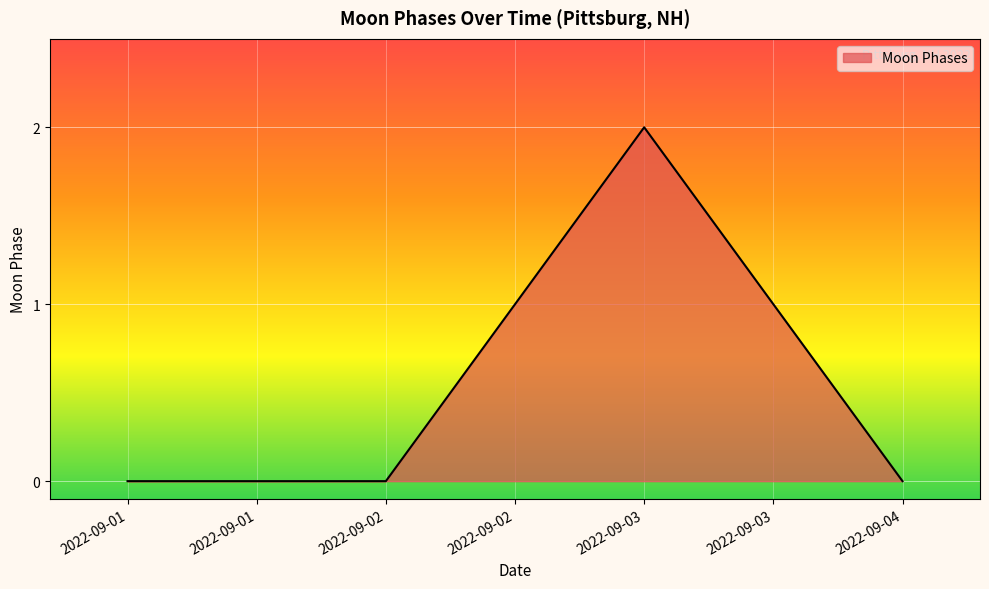

The value at 2022-09-04 is 0. True or false?

True